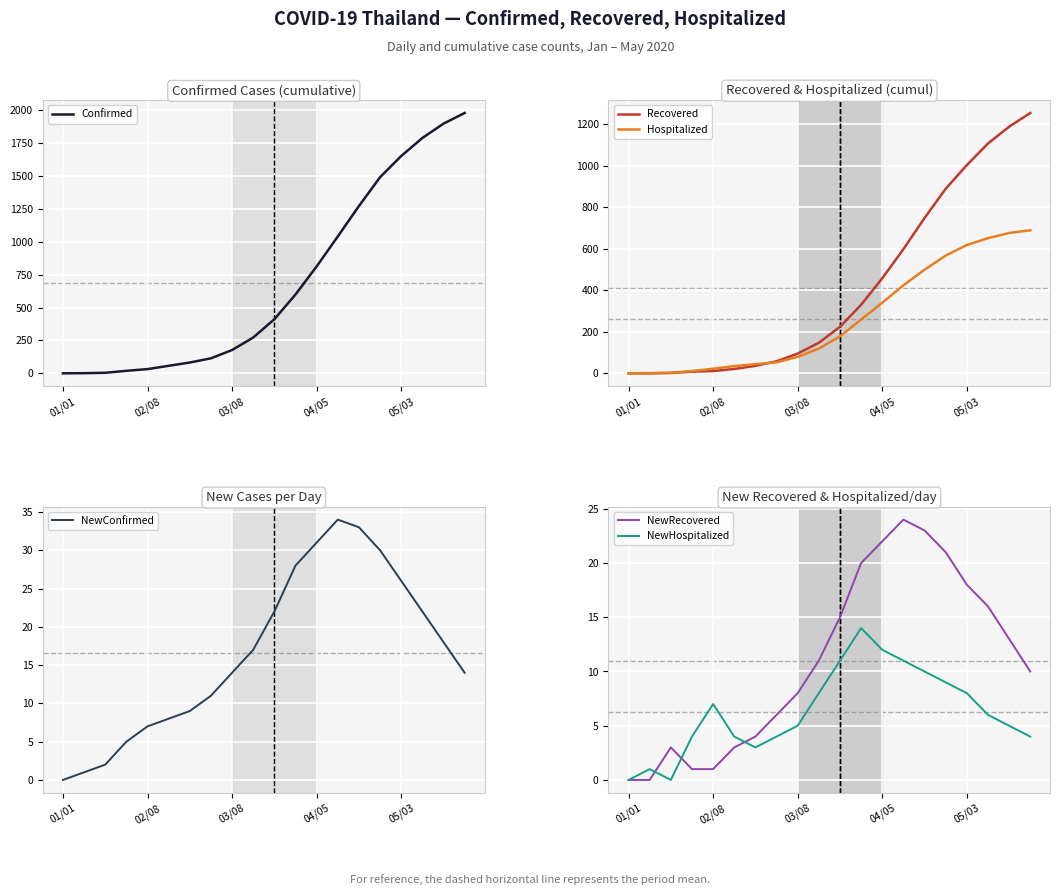

What is the label of the 14th point from the right?

6